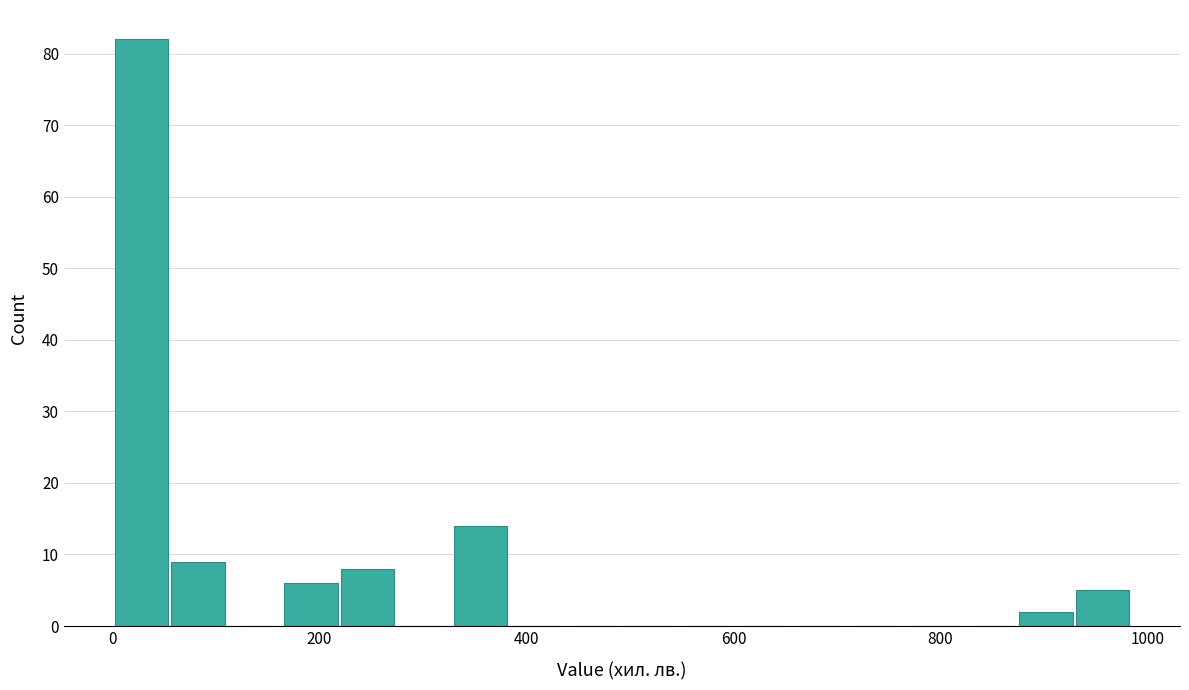

Around what value on the x-axis is the tallest bar? Give the approximate position of its centre, as read against the axis.

20